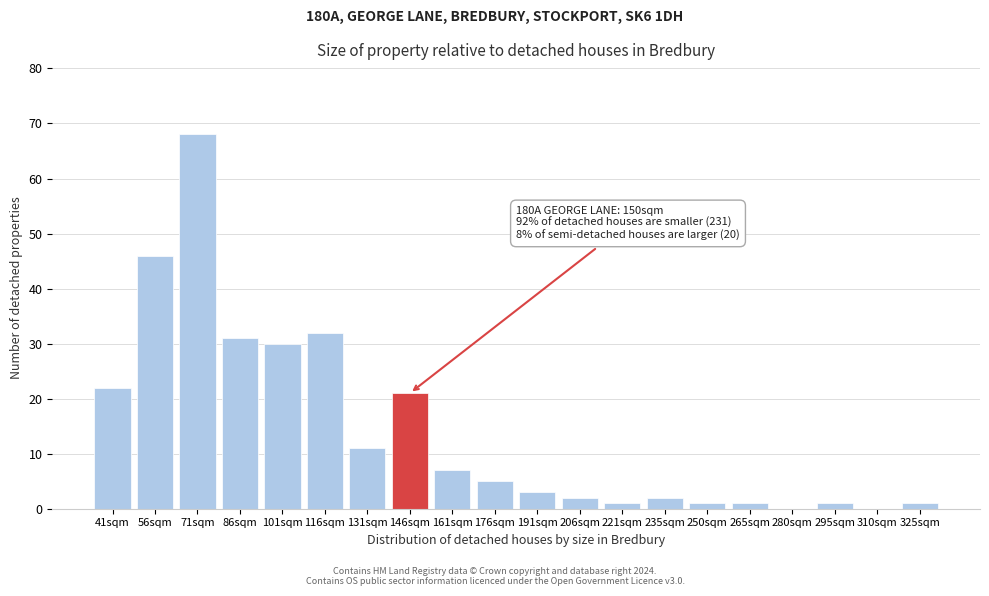

Reading right to left, extract all data points from this chart.

325sqm=1	310sqm=0	295sqm=1	280sqm=0	265sqm=1	250sqm=1	235sqm=2	221sqm=1	206sqm=2	191sqm=3	176sqm=5	161sqm=7	146sqm=21	131sqm=11	116sqm=32	101sqm=30	86sqm=31	71sqm=68	56sqm=46	41sqm=22